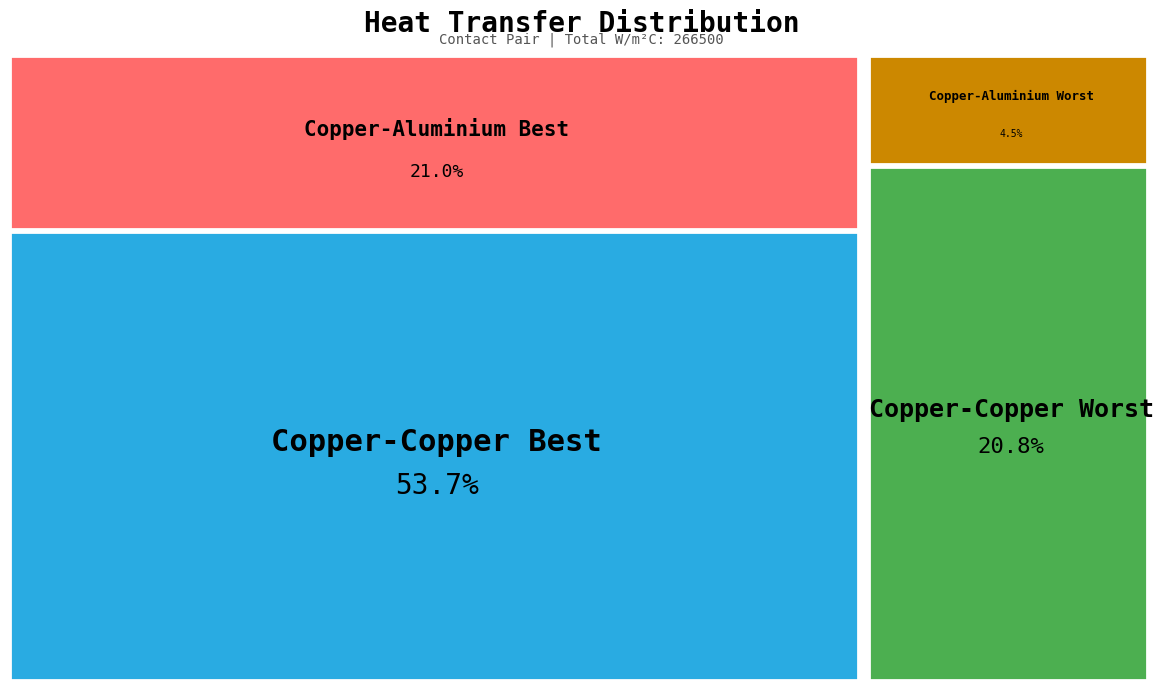

To the nearest percent, what is the difference between the Copper-Aluminium Best and Copper-Aluminium Worst slice percentages?

17%